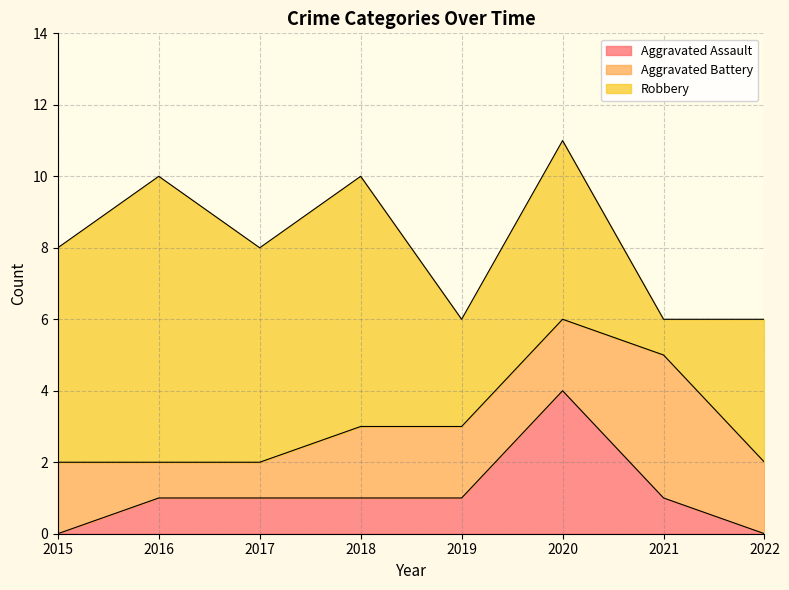

In Robbery, how many points are higher than both neighbors (excluding endpoints)?

3